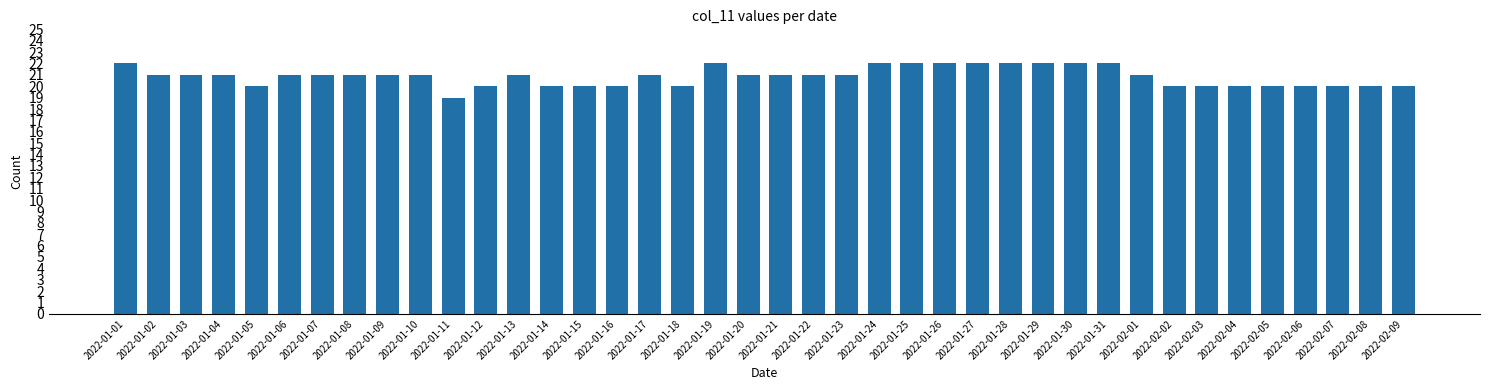

Are the bars grouped side by side (vs. stacked)?

No